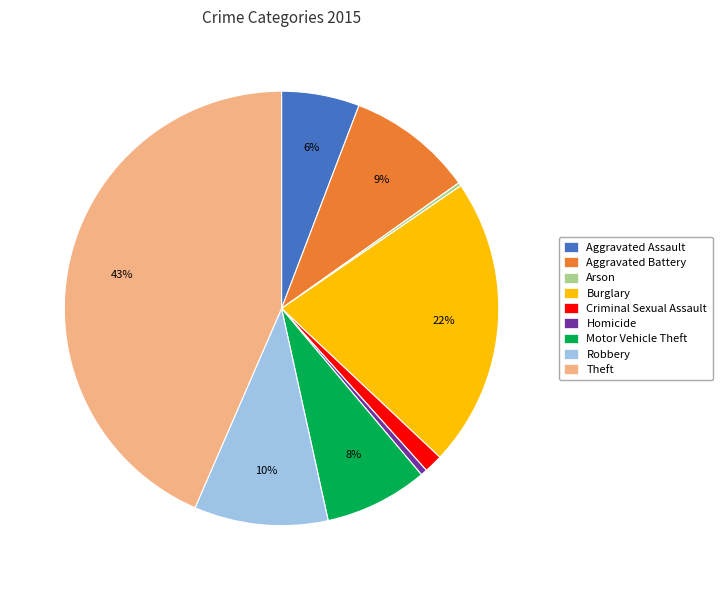

The Motor Vehicle Theft slice represents 14% of the pie. True or false?

False